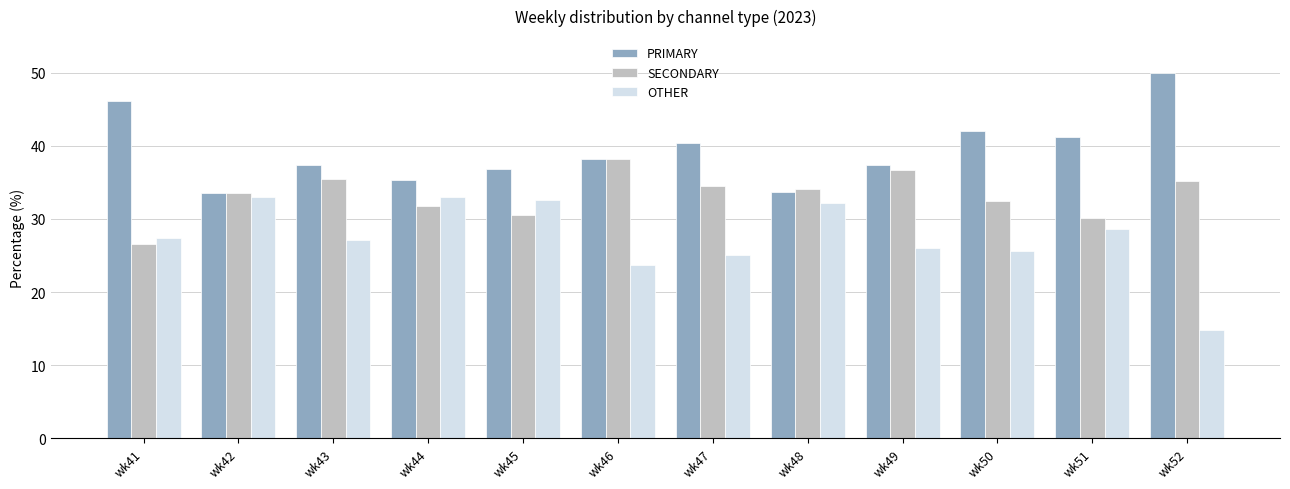

What is the value of the SECONDARY bar at the 5th from the left?

30.6